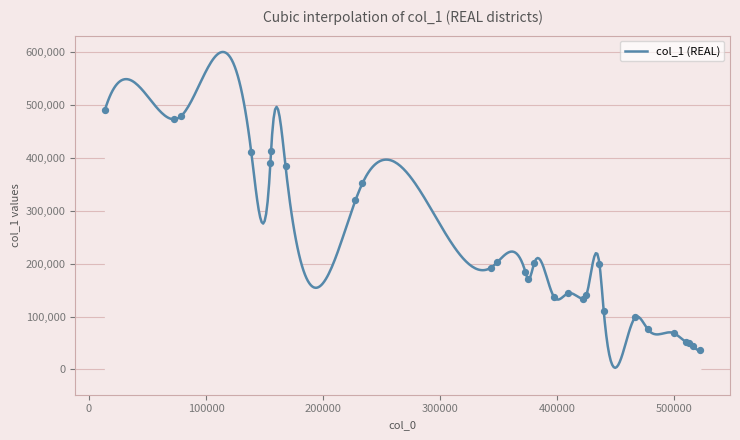

Which has a higher value, 4 or 3?

3